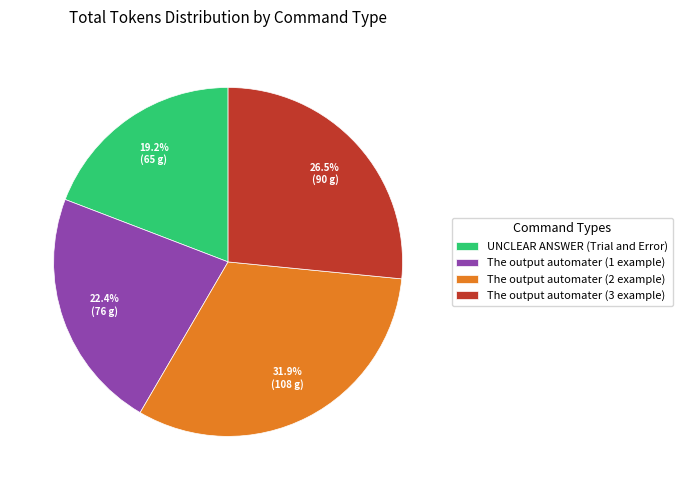

Count the number of slices in the pie.

4